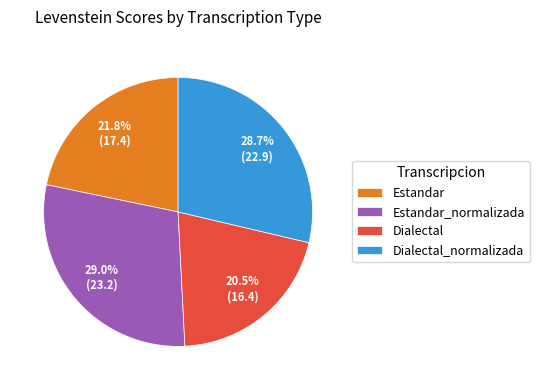

The Estandar_normalizada slice represents 29% of the pie. True or false?

True